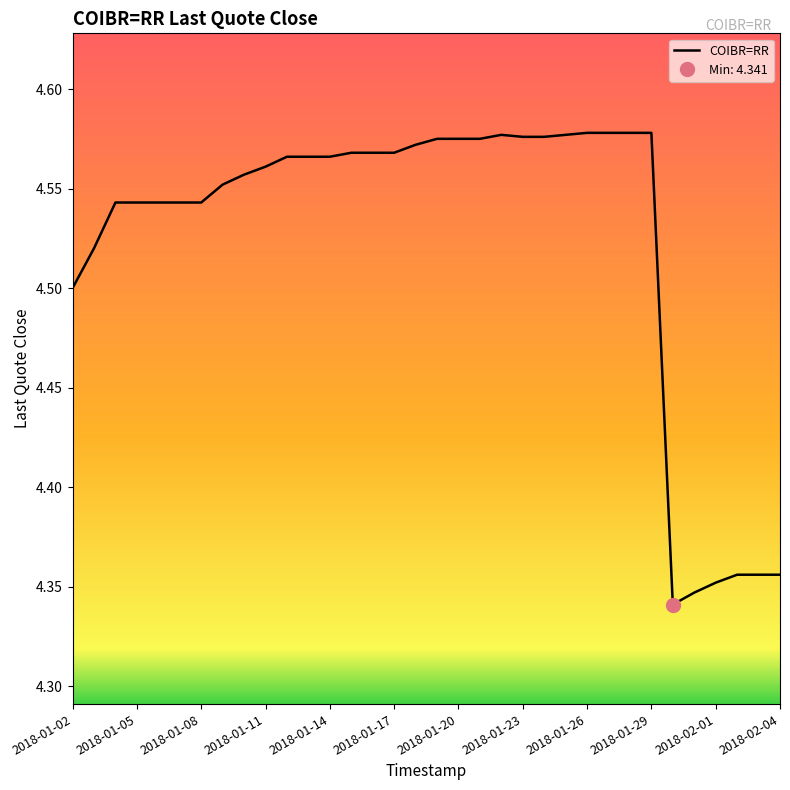

The value of COIBR=RR at 2018-02-01 is 1.9. True or false?

False